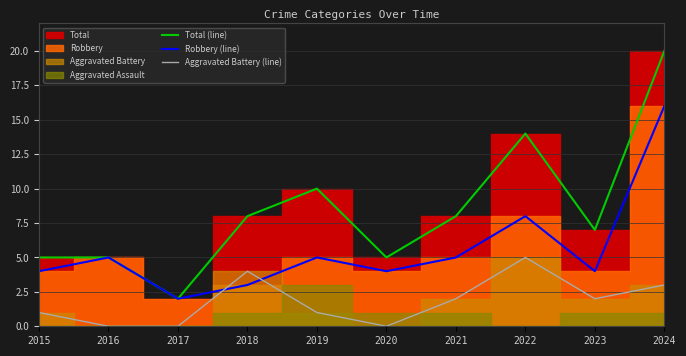

How many Total (line) values are between 5 and 10?

7